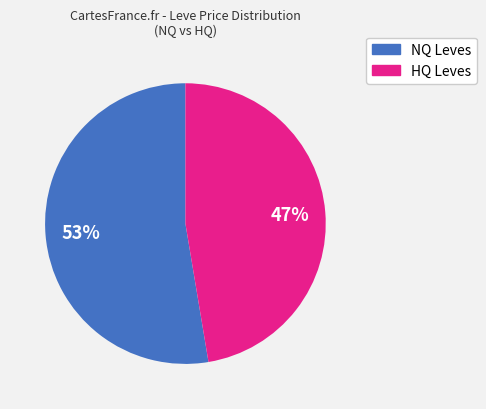

To the nearest percent, what is the average slice percentage?

50%